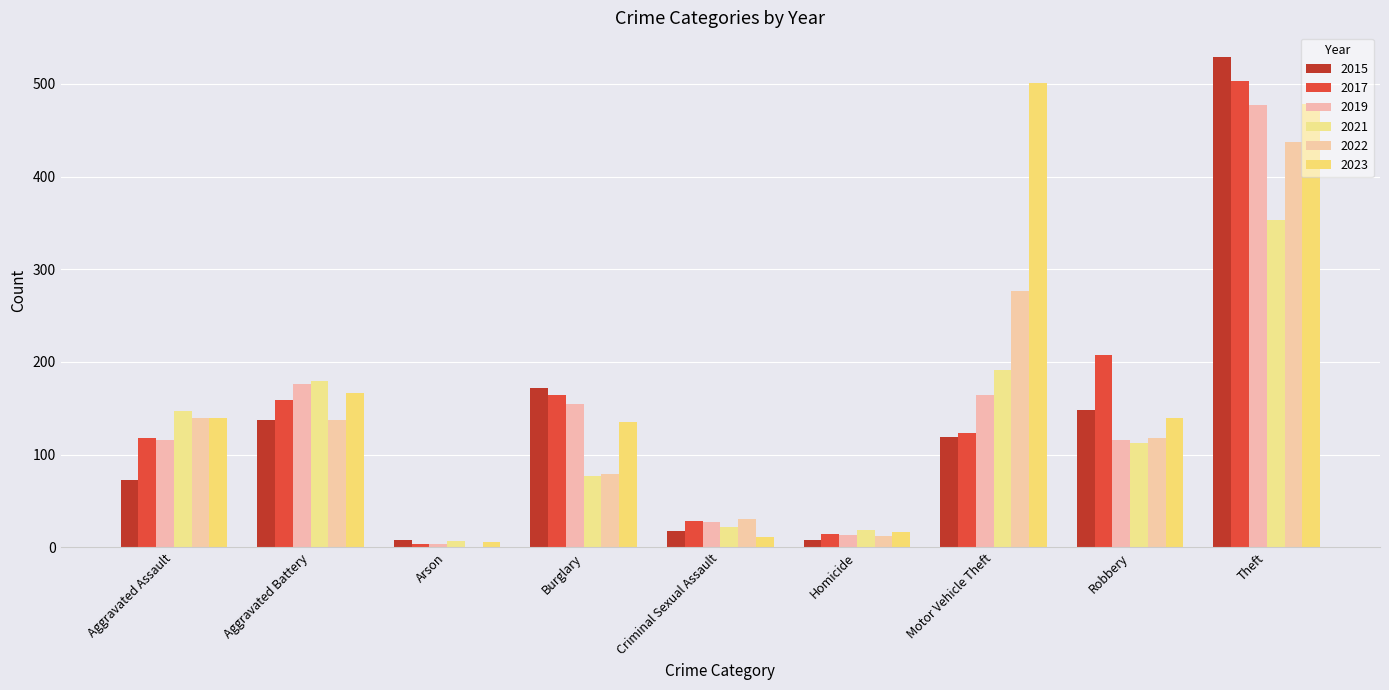

What are all the series names shown in the legend?

2015, 2017, 2019, 2021, 2022, 2023